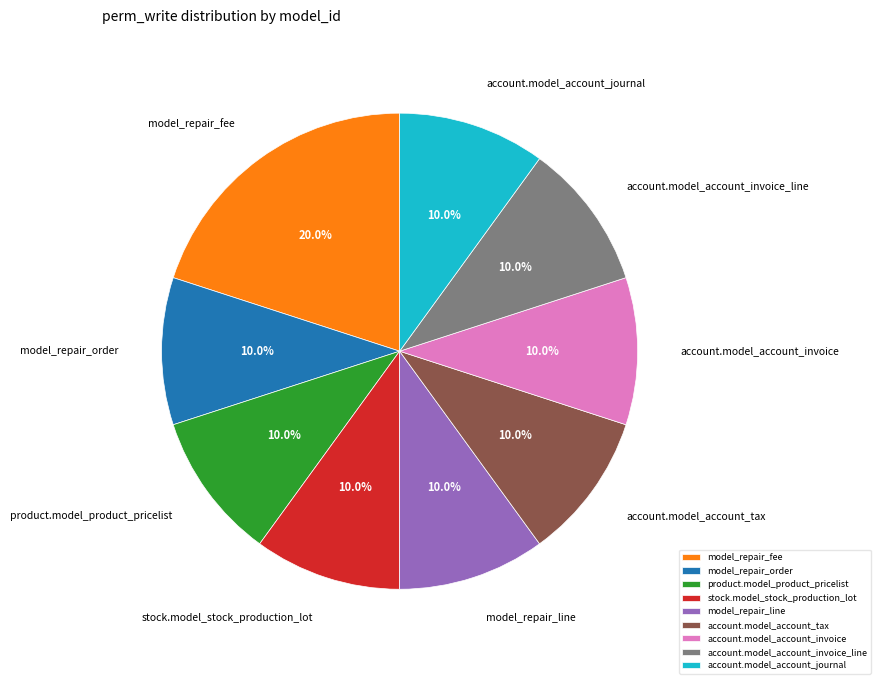

To the nearest percent, what is the average slice percentage?

11%